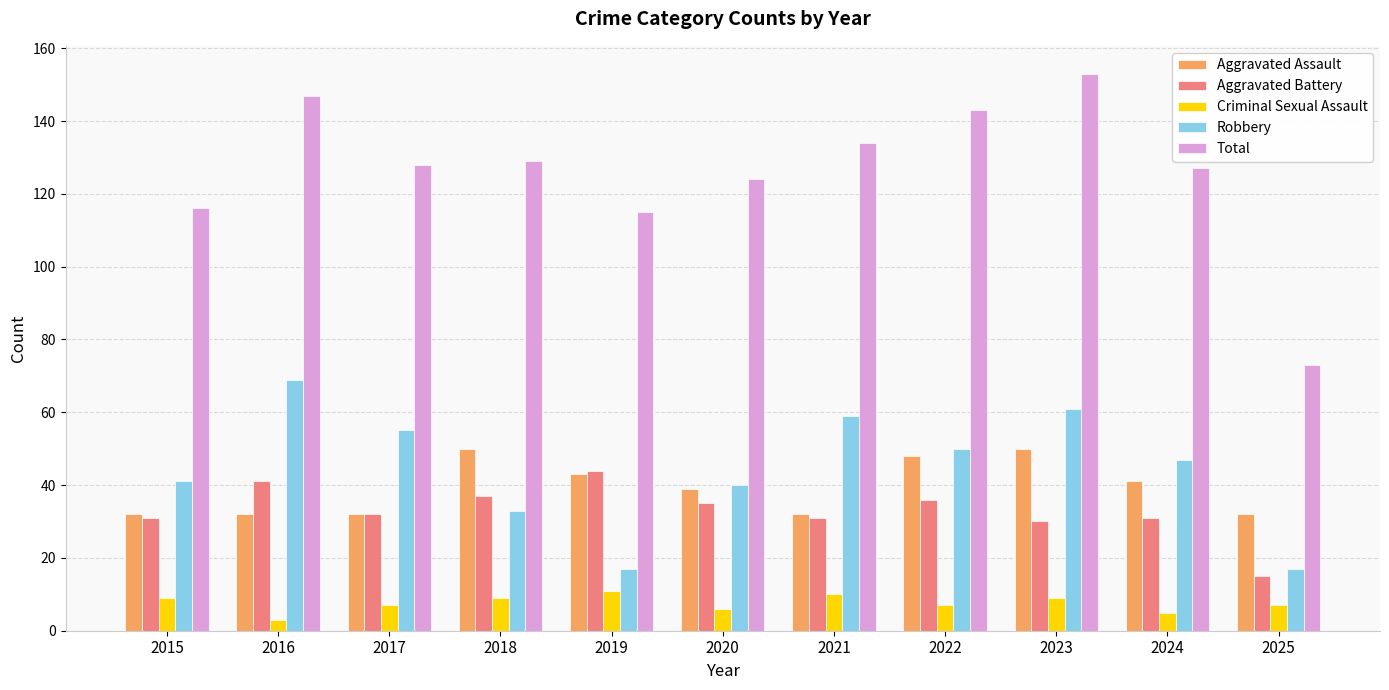

What is the sum of all Robbery values?

489